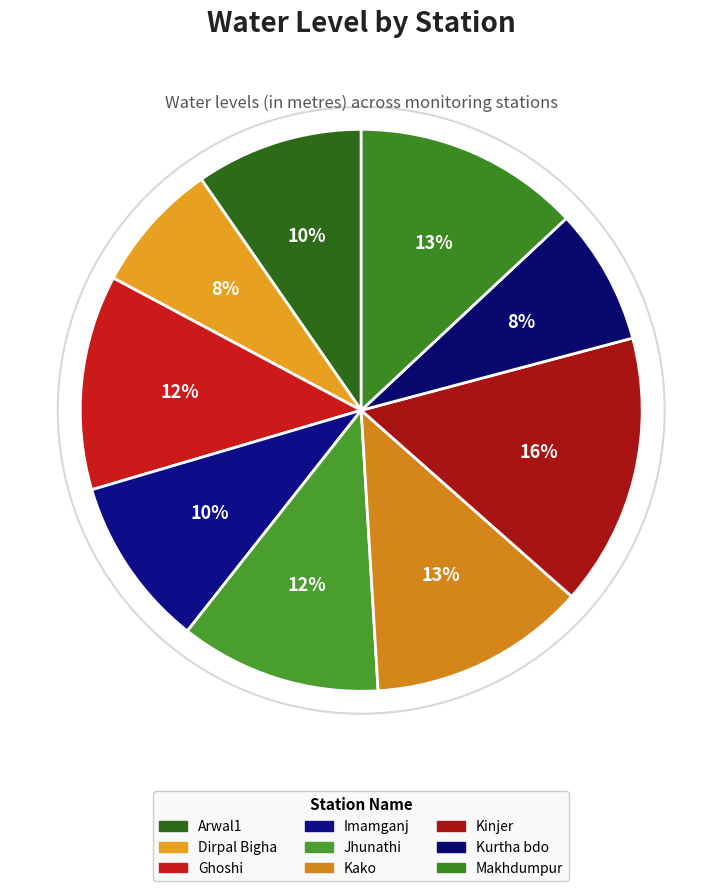

To the nearest percent, what is the average slice percentage?

11%